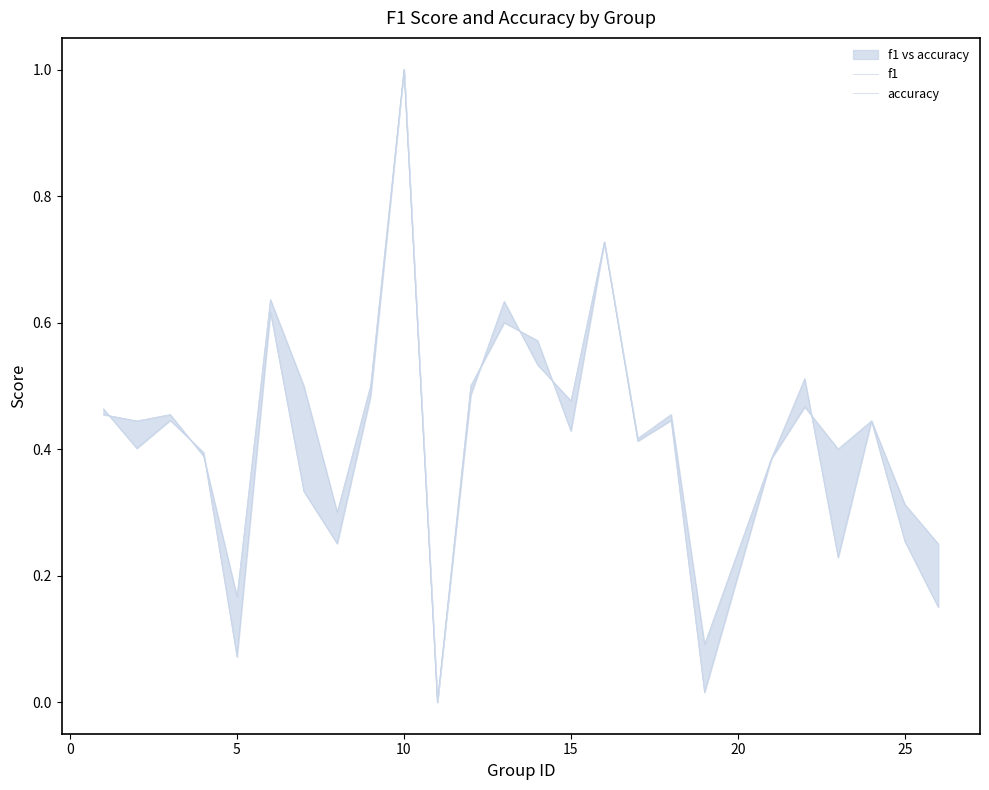

Which series has the largest range (max minus min)?

f1